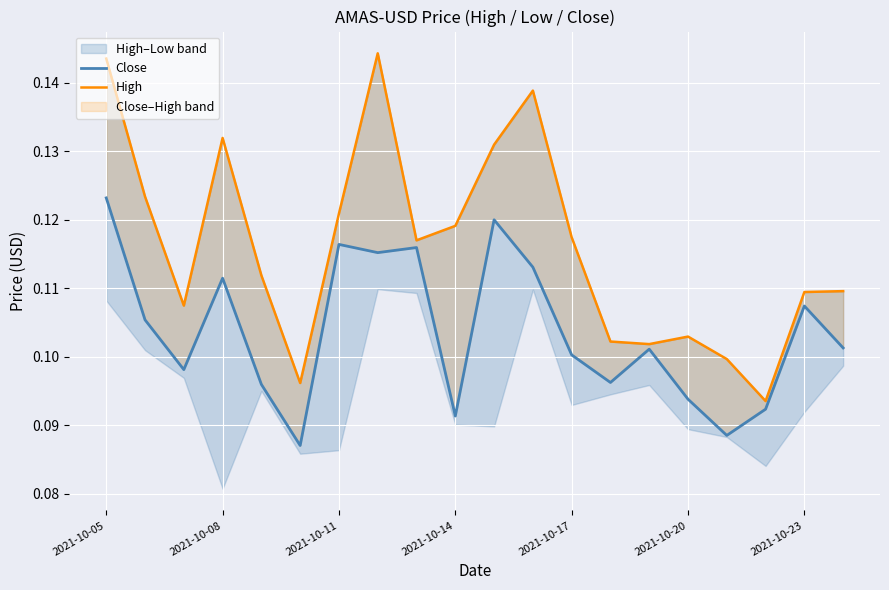

How many lines are shown in the chart?

2